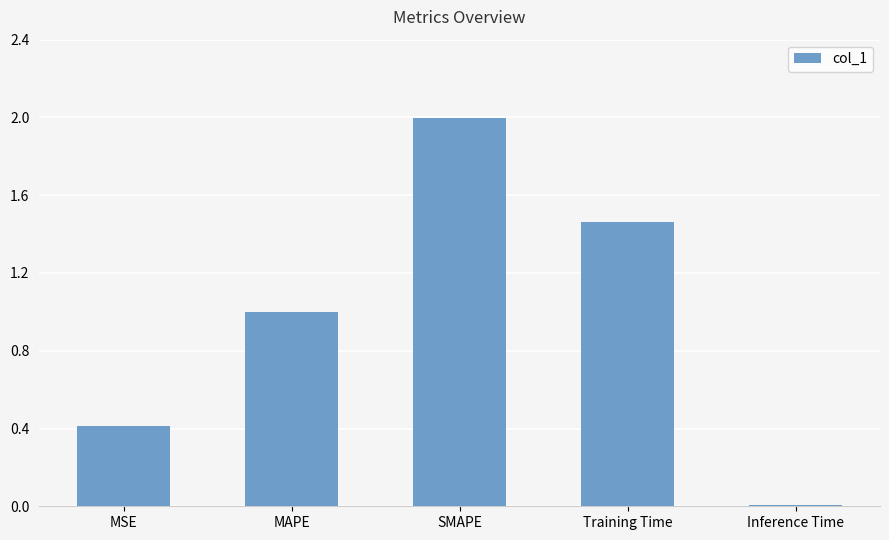

Are the bars horizontal?

No